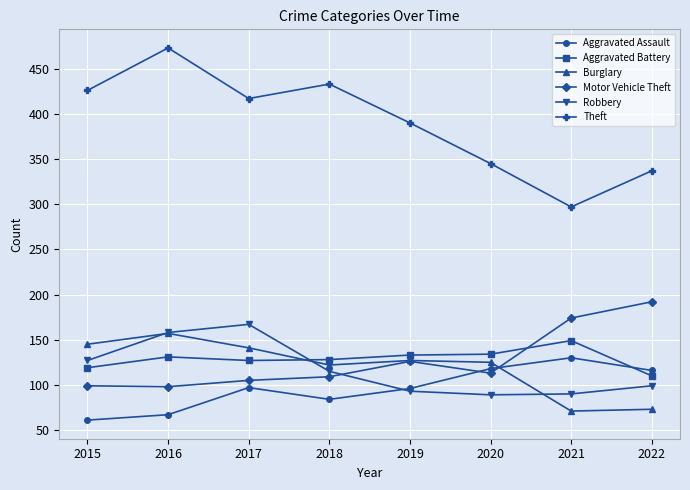

Count the number of data series in this chart.

6